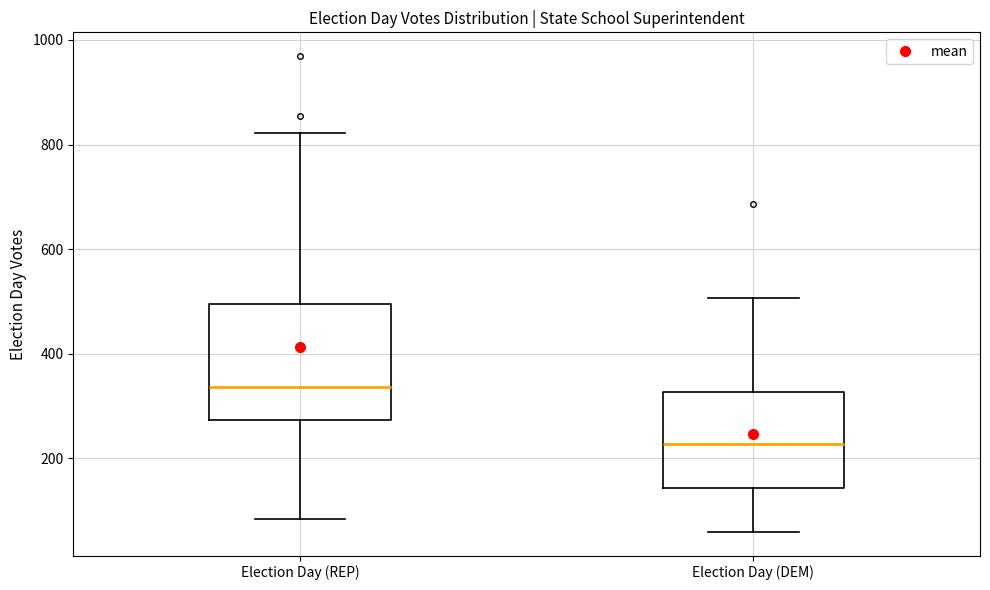

Which box is the tallest, from its lower edge to its upper edge?

Election Day (REP)